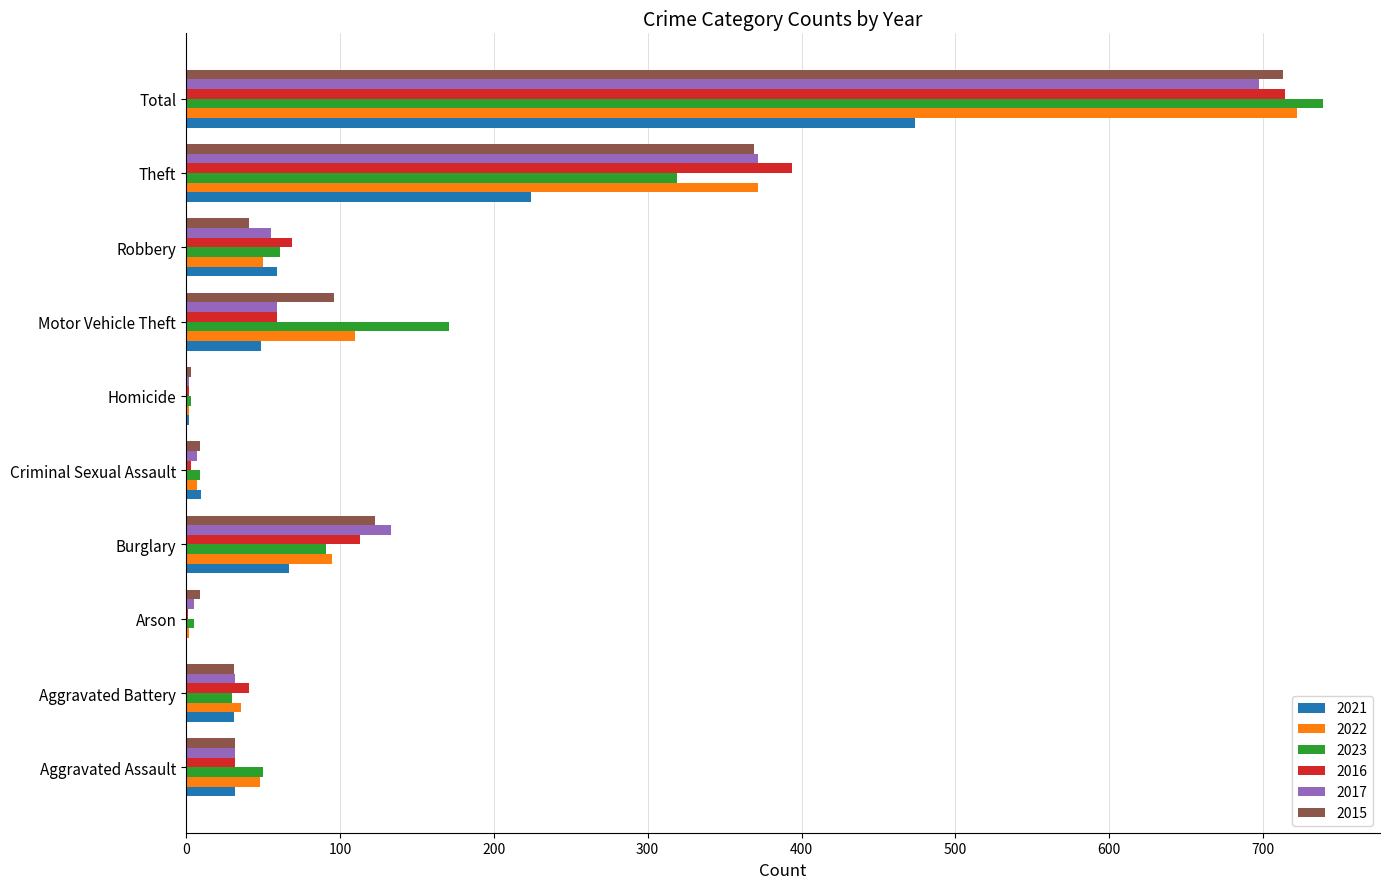

What is the maximum value shown in the chart?

739